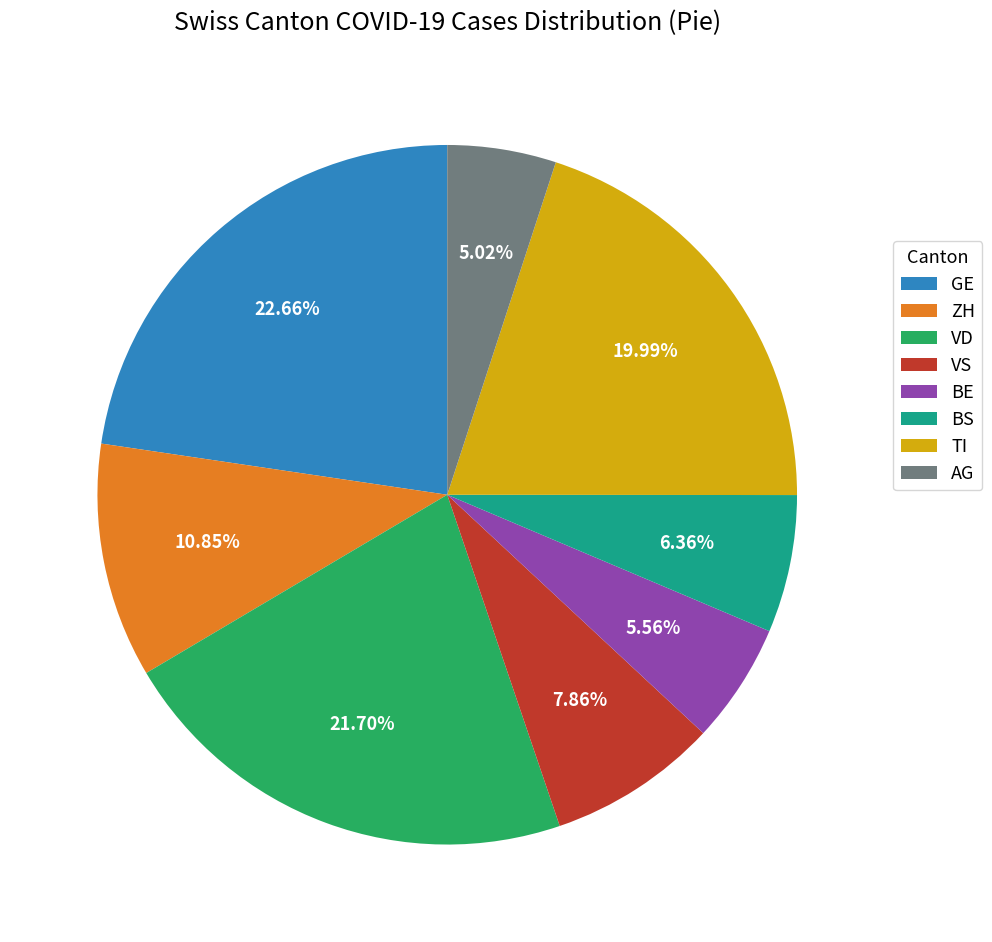

How many segments does this pie chart have?

8